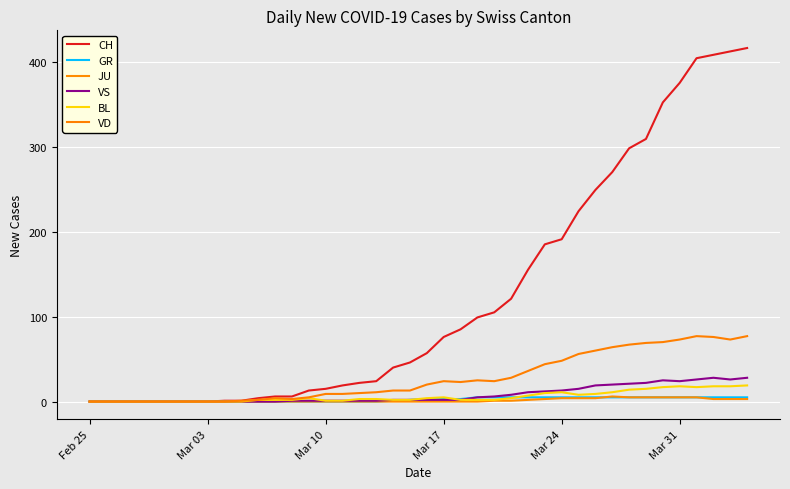

How many categories are shown in the chart?

40